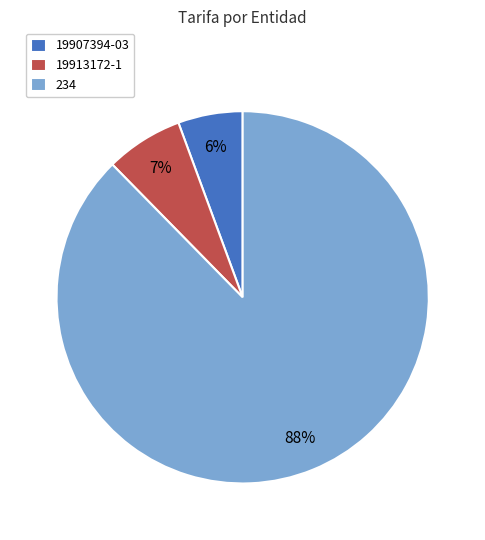

Rank the categories by value from lowest to highest.

19907394-03, 19913172-1, 234